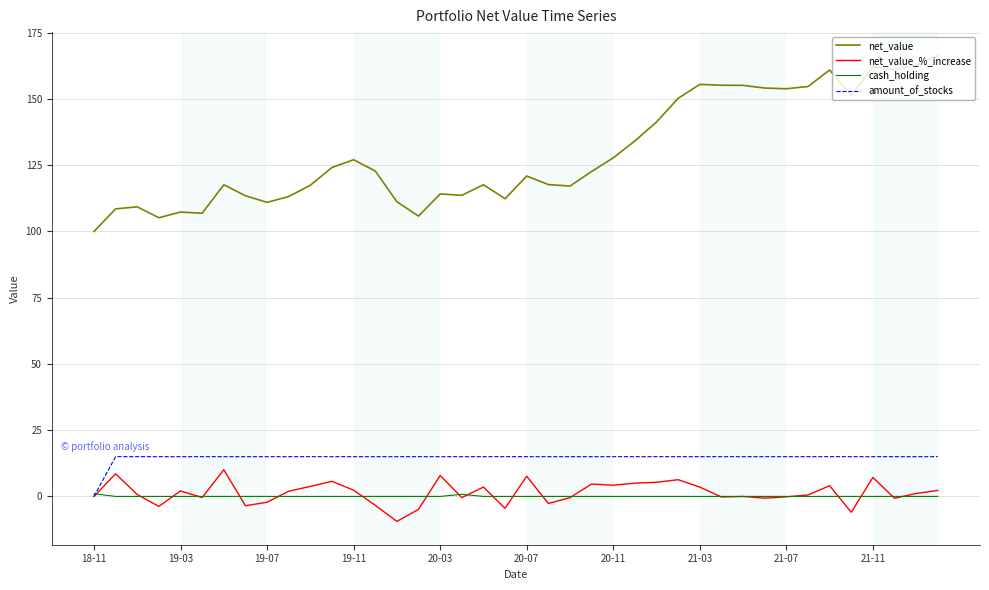

Which series has the largest range (max minus min)?

net_value